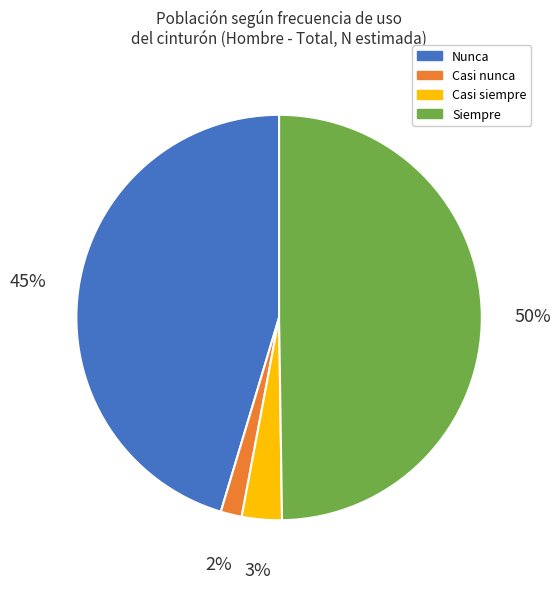

How many segments does this pie chart have?

4